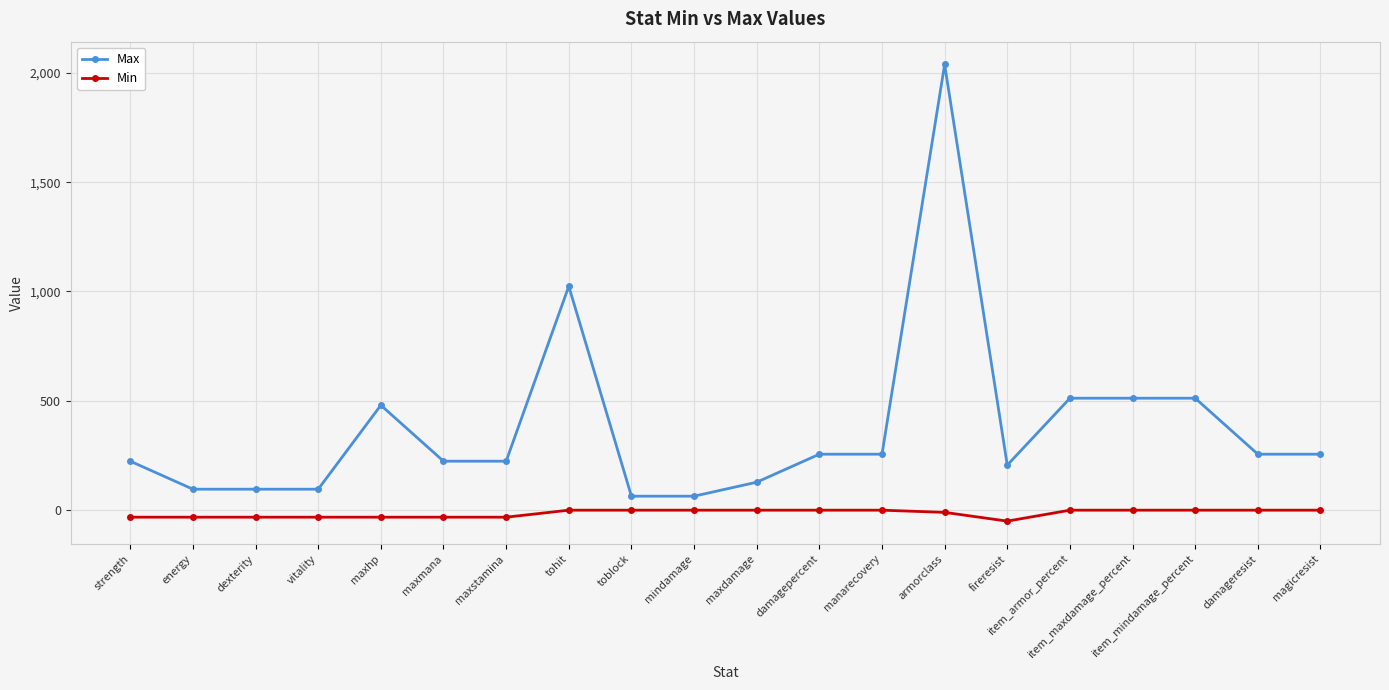

What are all the series names shown in the legend?

Max, Min